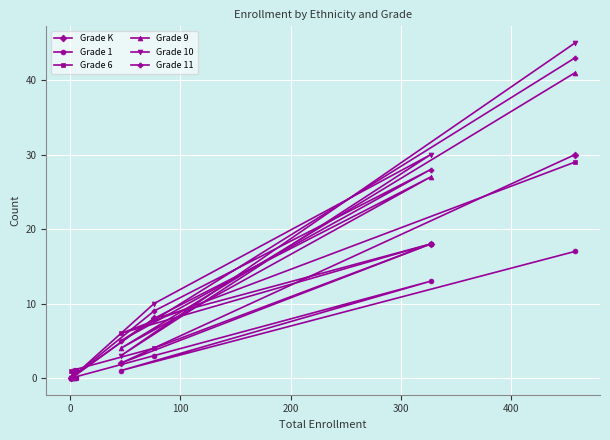

Which series has the largest range (max minus min)?

Grade 10